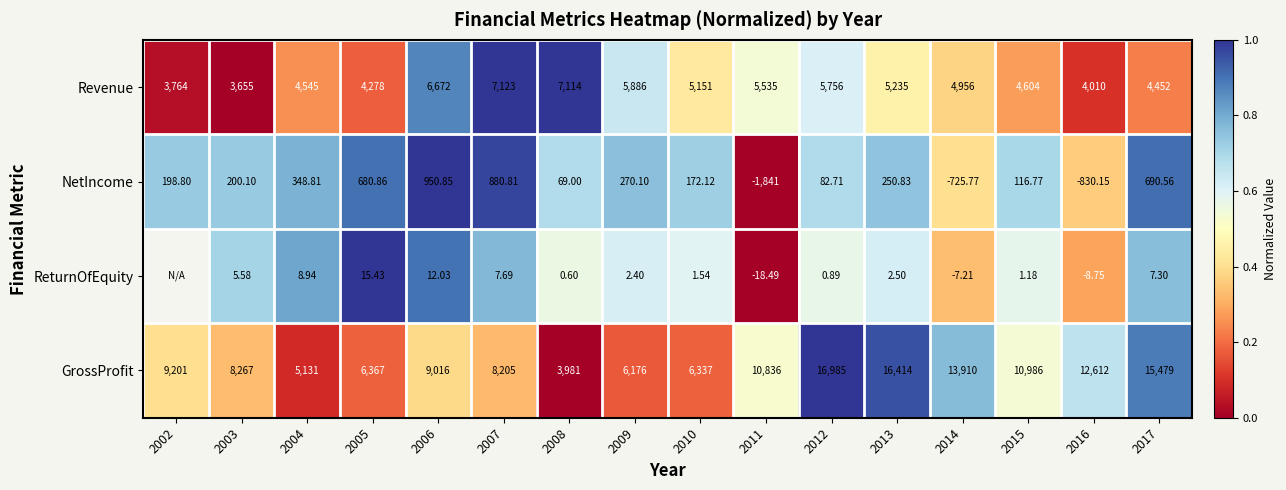

How many series are shown in this chart?

4